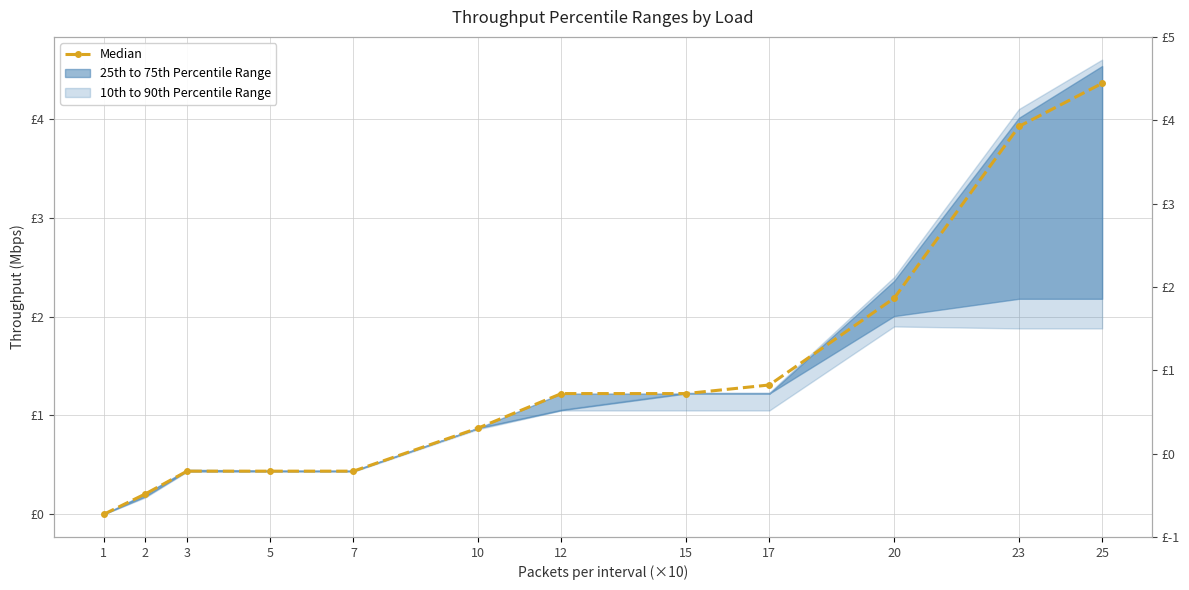

Which label corresponds to the smallest value in the chart?

1